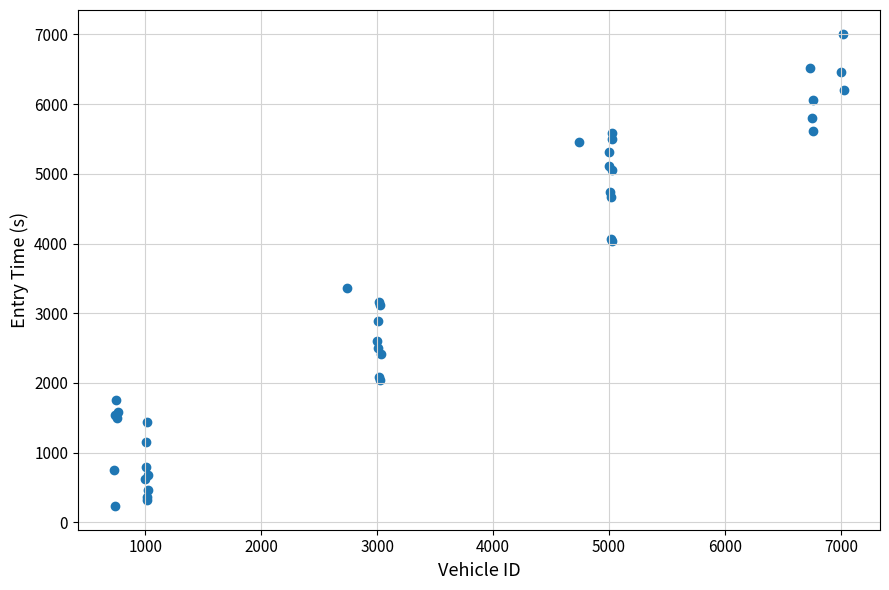

What Y value in the scatter plot is closest to 3622?

3368.3